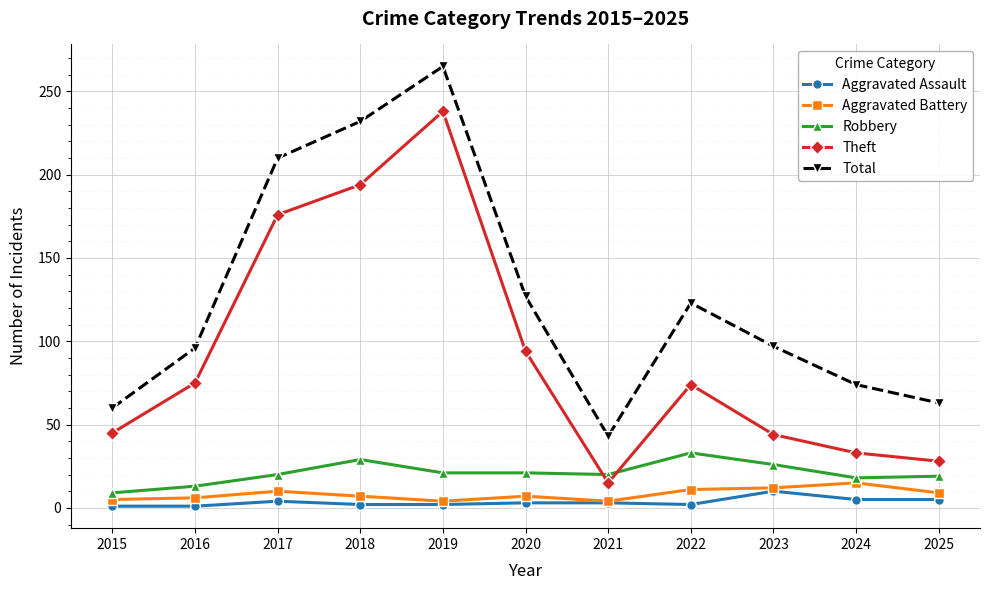

How many data points does each series have?

11